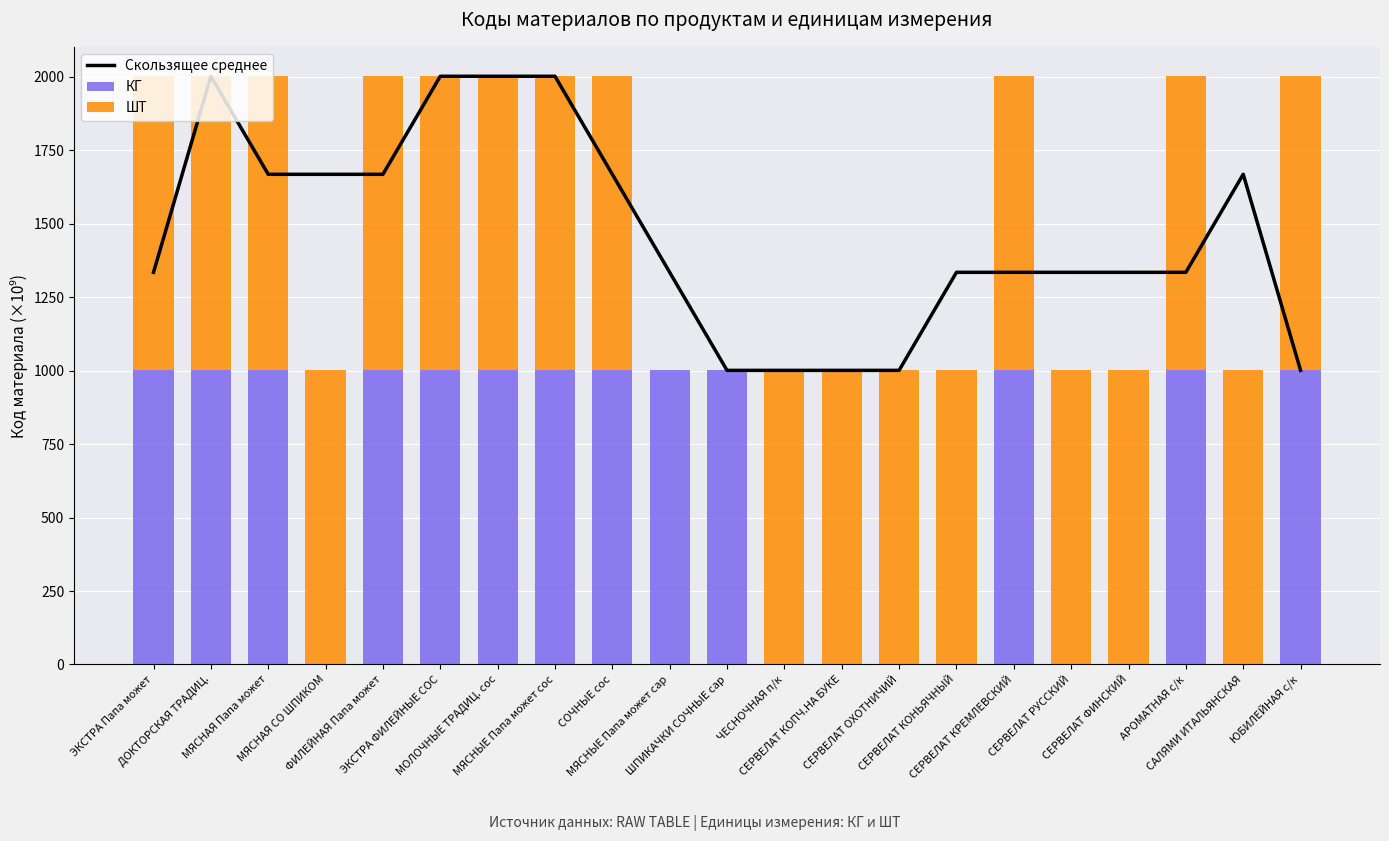

Reading left to right, transcribe all the data shown in this chart.

Скользящее среднее: ЭКСТРА Папа может=1334.7	ДОКТОРСКАЯ ТРАДИЦ.=2002.0	МЯСНАЯ Папа может=1668.4	МЯСНАЯ СО ШПИКОМ=1668.4	ФИЛЕЙНАЯ Папа может=1668.4	ЭКСТРА ФИЛЕЙНЫЕ СОС=2002.0	МОЛОЧНЫЕ ТРАДИЦ. сос=2002.0	МЯСНЫЕ Папа может сос=2002.0	СОЧНЫЕ сос=1668.4	МЯСНЫЕ Папа может сар=1334.7	ШПИКАЧКИ СОЧНЫЕ сар=1001.0	ЧЕСНОЧНАЯ п/к=1001.0	СЕРВЕЛАТ КОПЧ.НА БУКЕ=1001.1	СЕРВЕЛАТ ОХОТНИЧИЙ=1001.1	СЕРВЕЛАТ КОНЬЯЧНЫЙ=1334.7	СЕРВЕЛАТ КРЕМЛЕВСКИЙ=1334.7	СЕРВЕЛАТ РУССКИЙ=1334.7	СЕРВЕЛАТ ФИНСКИЙ=1334.7	АРОМАТНАЯ с/к=1334.7	САЛЯМИ ИТАЛЬЯНСКАЯ=1668.4	ЮБИЛЕЙНАЯ с/к=1001.1
КГ: ЭКСТРА Папа может=1001.0	ДОКТОРСКАЯ ТРАДИЦ.=1001.0	МЯСНАЯ Папа может=1001.0	МЯСНАЯ СО ШПИКОМ=0.0	ФИЛЕЙНАЯ Папа может=1001.0	ЭКСТРА ФИЛЕЙНЫЕ СОС=1001.0	МОЛОЧНЫЕ ТРАДИЦ. сос=1001.0	МЯСНЫЕ Папа может сос=1001.0	СОЧНЫЕ сос=1001.0	МЯСНЫЕ Папа может сар=1001.0	ШПИКАЧКИ СОЧНЫЕ сар=1001.0	ЧЕСНОЧНАЯ п/к=0.0	СЕРВЕЛАТ КОПЧ.НА БУКЕ=0.0	СЕРВЕЛАТ ОХОТНИЧИЙ=0.0	СЕРВЕЛАТ КОНЬЯЧНЫЙ=0.0	СЕРВЕЛАТ КРЕМЛЕВСКИЙ=1001.1	СЕРВЕЛАТ РУССКИЙ=0.0	СЕРВЕЛАТ ФИНСКИЙ=0.0	АРОМАТНАЯ с/к=1001.1	САЛЯМИ ИТАЛЬЯНСКАЯ=0.0	ЮБИЛЕЙНАЯ с/к=1001.1
ШТ: ЭКСТРА Папа может=1001.0	ДОКТОРСКАЯ ТРАДИЦ.=1001.0	МЯСНАЯ Папа может=1001.0	МЯСНАЯ СО ШПИКОМ=1001.0	ФИЛЕЙНАЯ Папа может=1001.0	ЭКСТРА ФИЛЕЙНЫЕ СОС=1001.0	МОЛОЧНЫЕ ТРАДИЦ. сос=1001.0	МЯСНЫЕ Папа может сос=1001.0	СОЧНЫЕ сос=1001.0	МЯСНЫЕ Папа может сар=0.0	ШПИКАЧКИ СОЧНЫЕ сар=0.0	ЧЕСНОЧНАЯ п/к=1001.0	СЕРВЕЛАТ КОПЧ.НА БУКЕ=1001.1	СЕРВЕЛАТ ОХОТНИЧИЙ=1001.1	СЕРВЕЛАТ КОНЬЯЧНЫЙ=1001.1	СЕРВЕЛАТ КРЕМЛЕВСКИЙ=1001.1	СЕРВЕЛАТ РУССКИЙ=1001.1	СЕРВЕЛАТ ФИНСКИЙ=1001.1	АРОМАТНАЯ с/к=1001.1	САЛЯМИ ИТАЛЬЯНСКАЯ=1001.1	ЮБИЛЕЙНАЯ с/к=1001.1